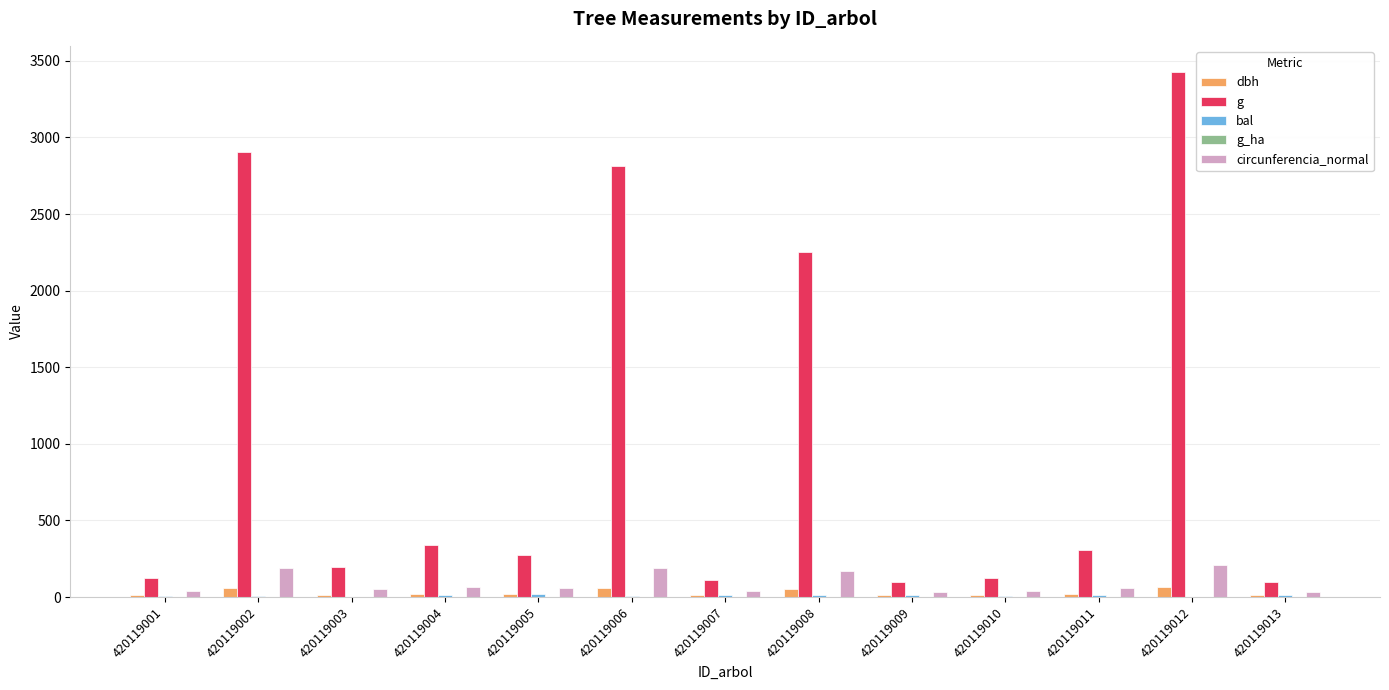

What is the spread (max minus min) of values at 420119009?

96.6